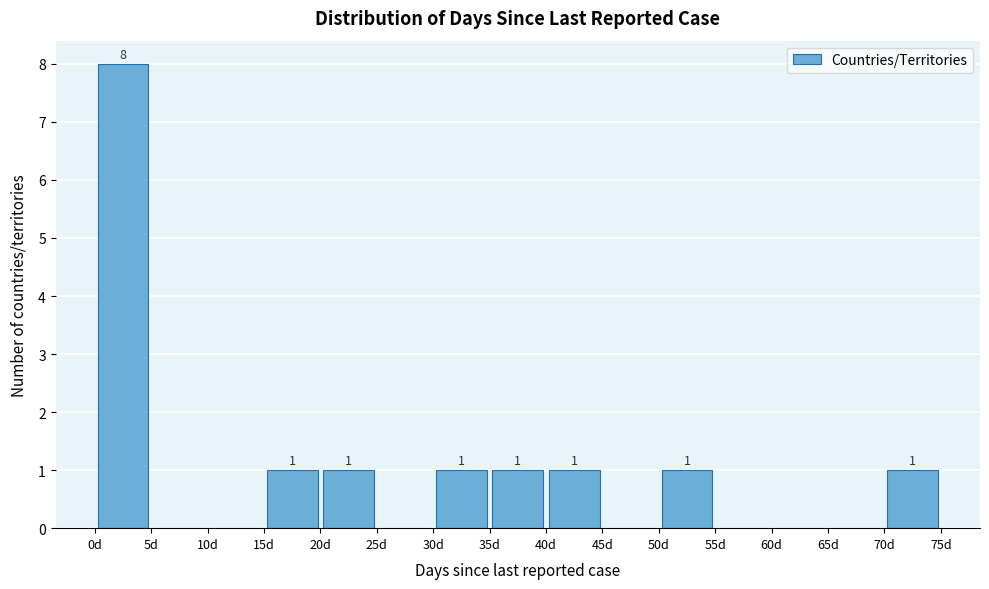

Which range on the x-axis has the tallest bar?

0 to 5